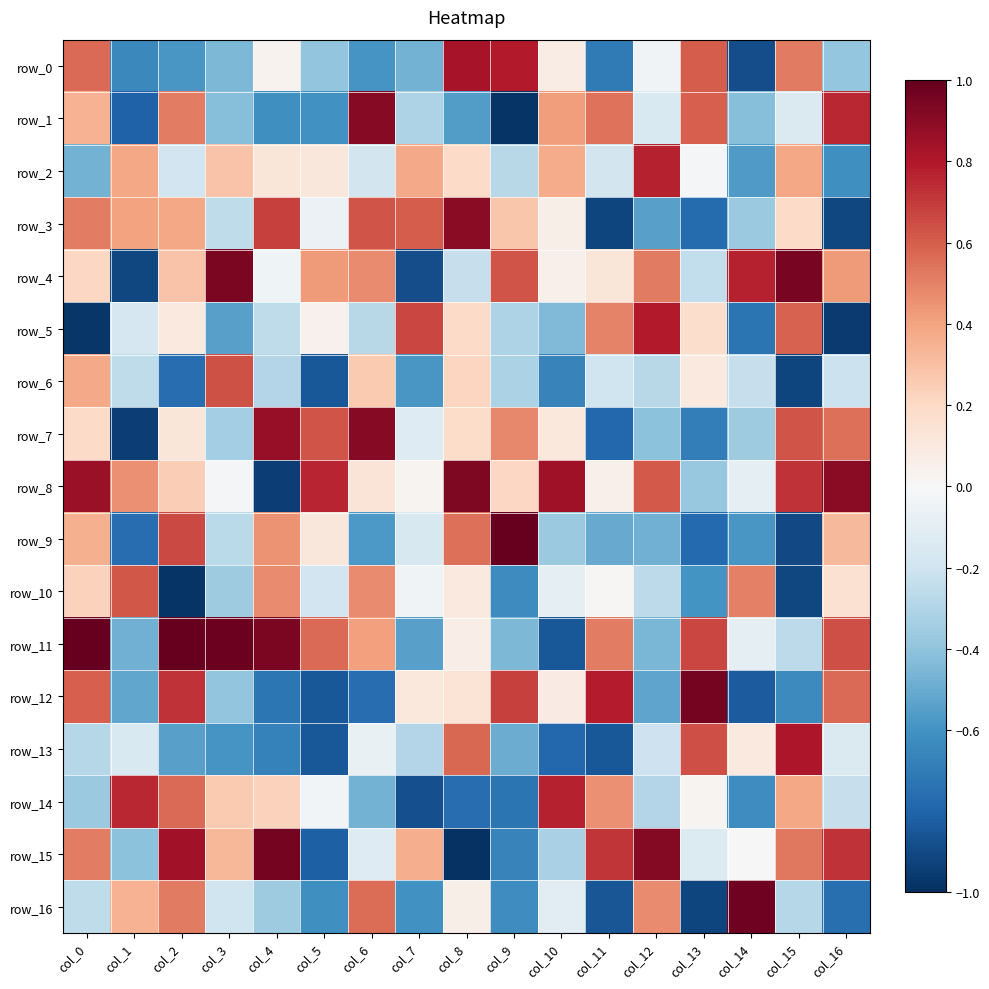

Where does the row_3 series first go above 0?

col_0